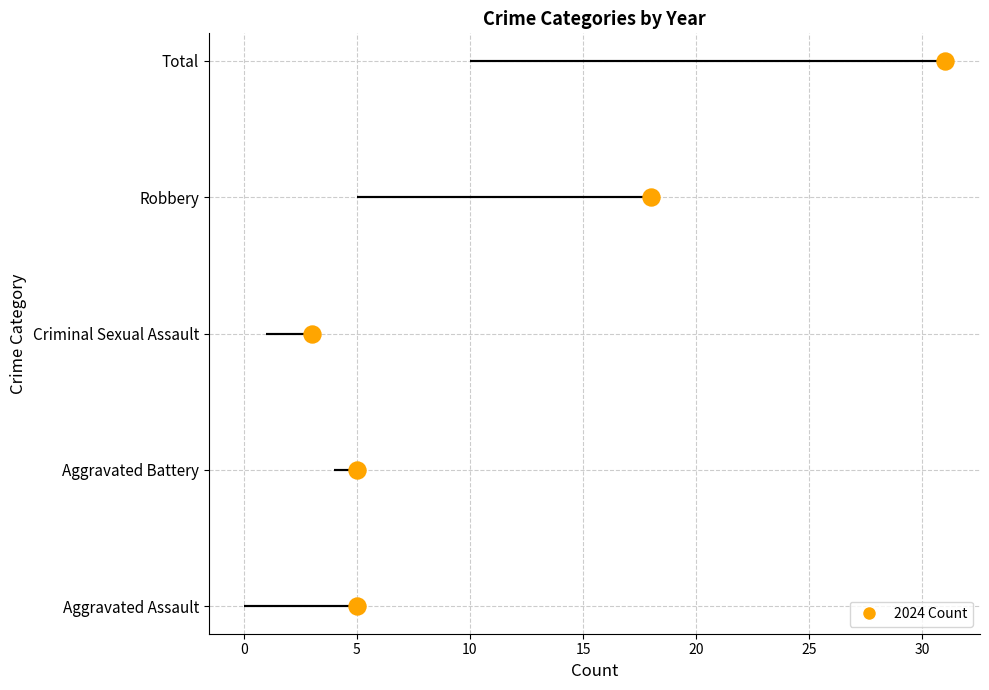

What is the change in value from 0 to 15?

+3